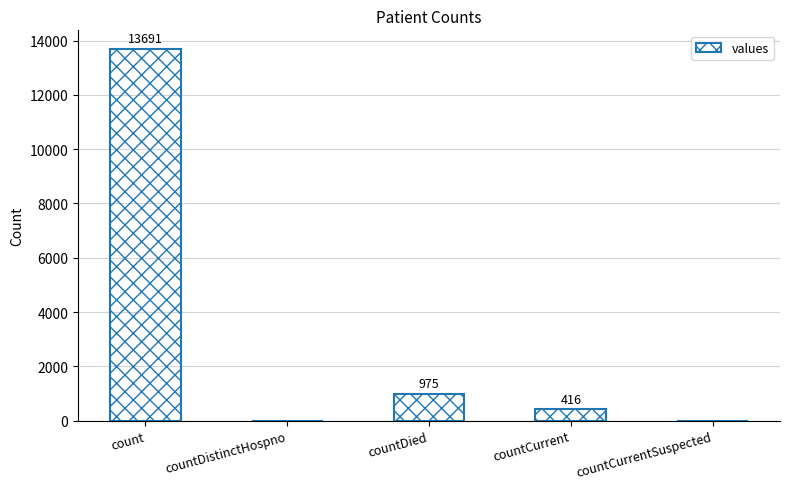

Count the number of categories in the chart.

5